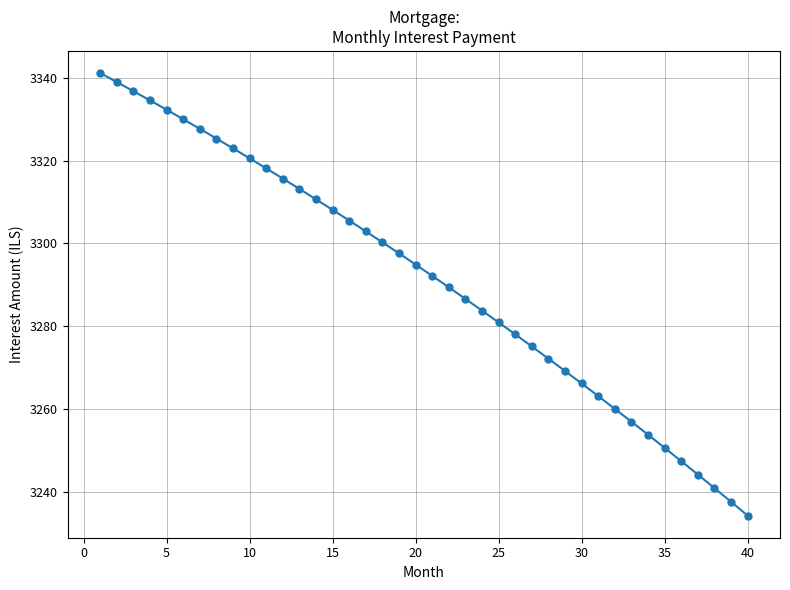

How many lines are shown in the chart?

1